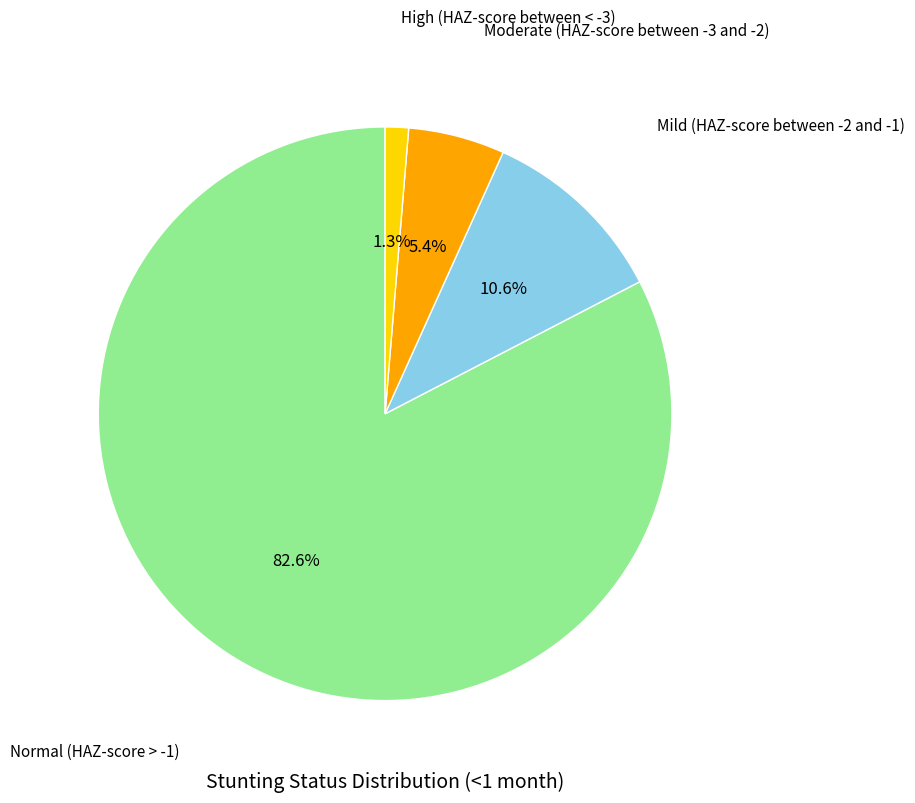

Does any single category account for the majority?

Yes